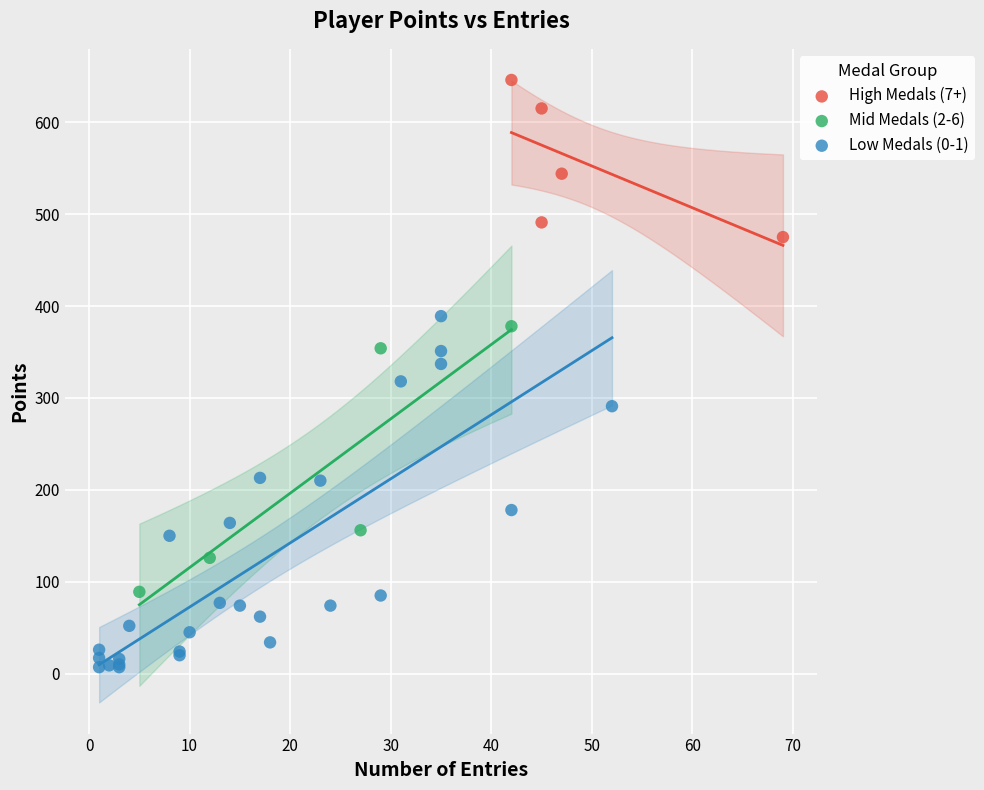

Which series reaches the maximum Y coordinate?

High Medals (7+)